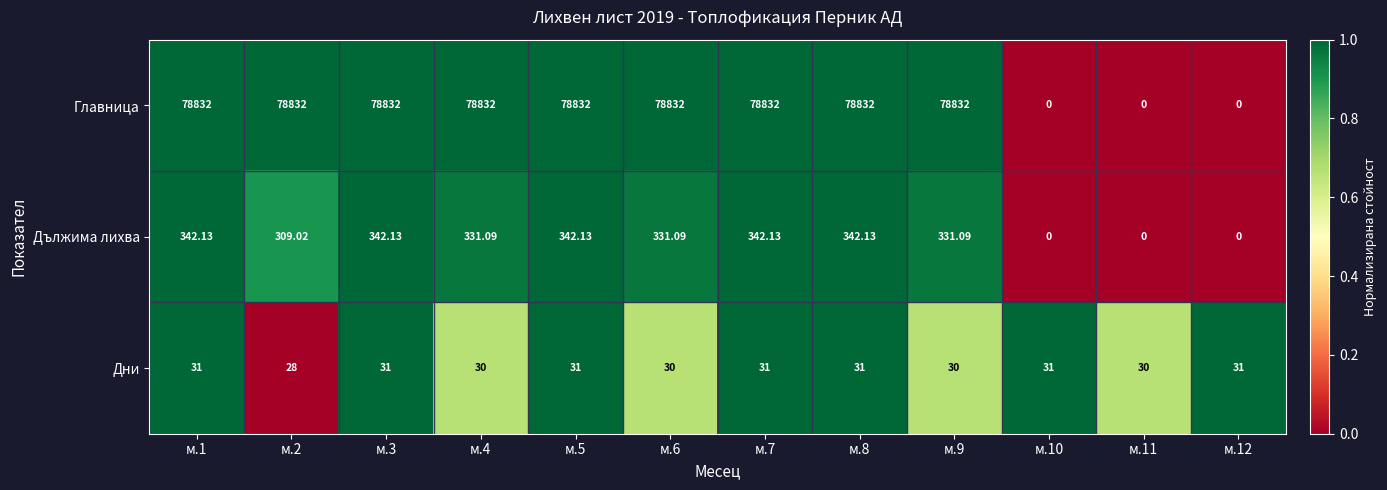

Count the number of categories in the chart.

12